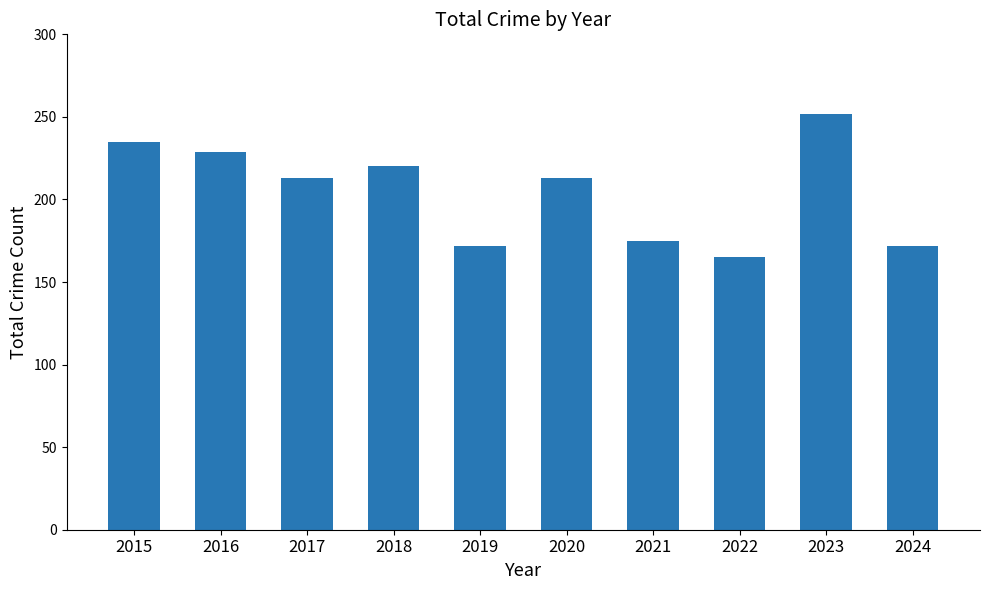

What is the value of the 8th bar from the left?

165